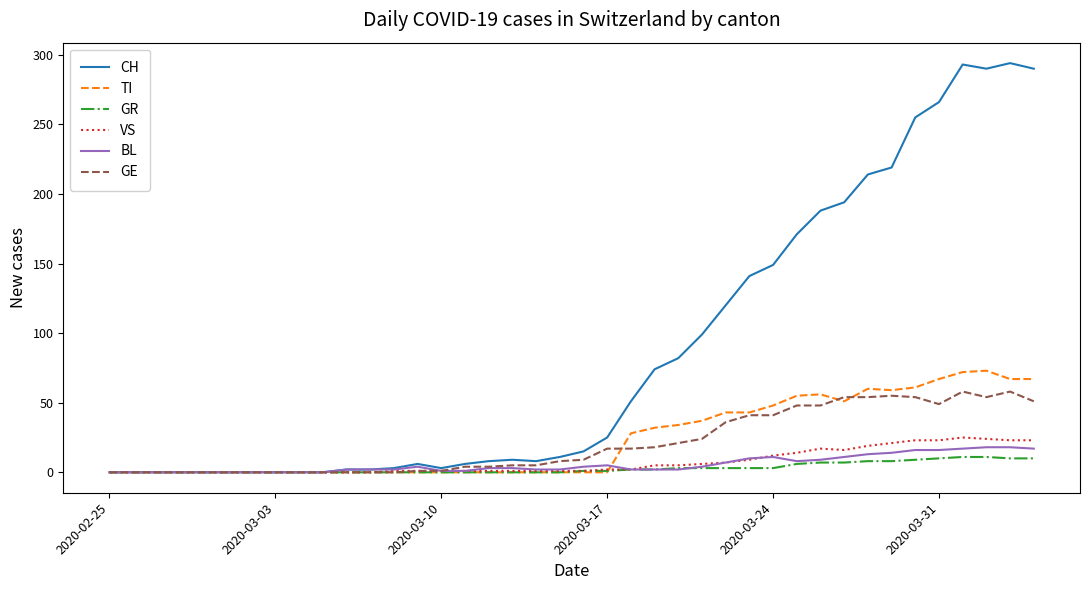

What is the maximum value shown in the chart?

294